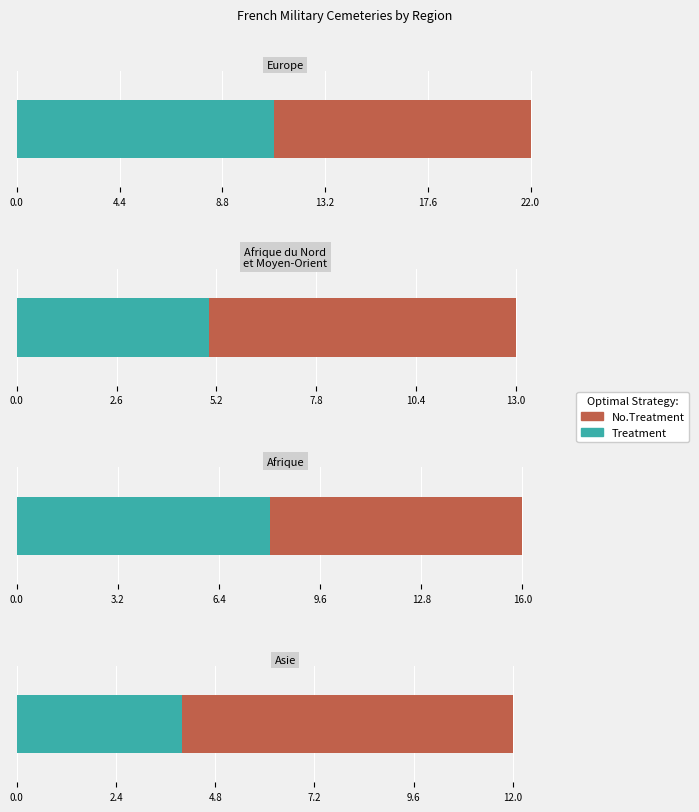

At how many categories does at least one series exceed 6?

4